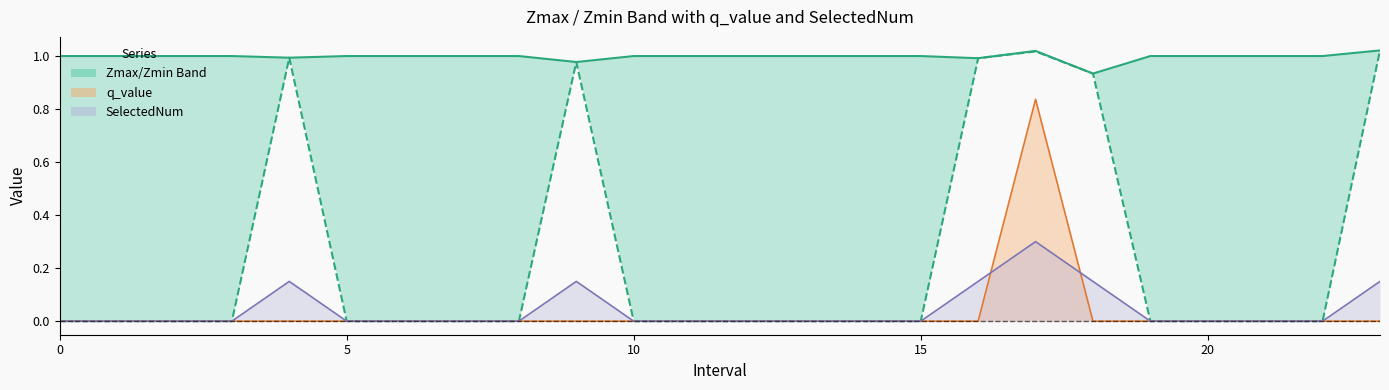

List the series in order of their peak value, highest first.

Zmax, Zmin, q_value line, SelectedNum line